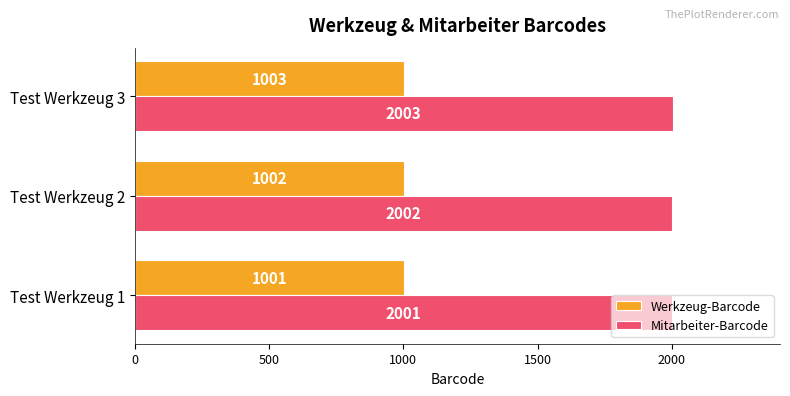

The Mitarbeiter-Barcode series shows 616 at Test Werkzeug 1. True or false?

False